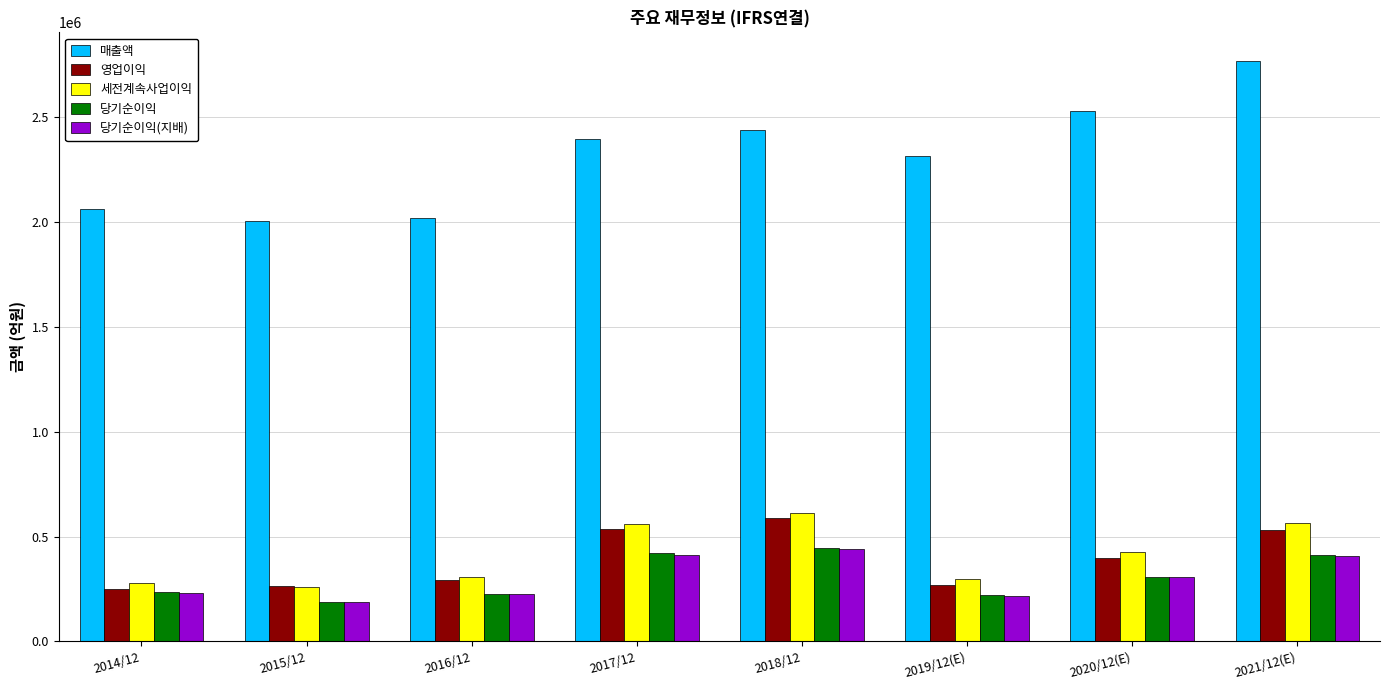

What position from the left is 2014/12?

1